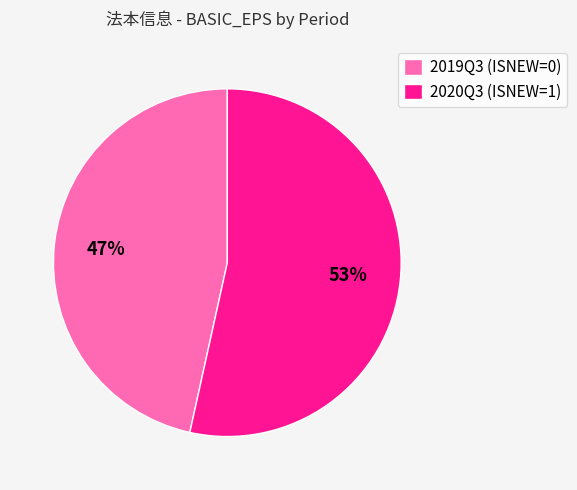

To the nearest percent, what portion does 2020Q3 (ISNEW=1) represent?

53%